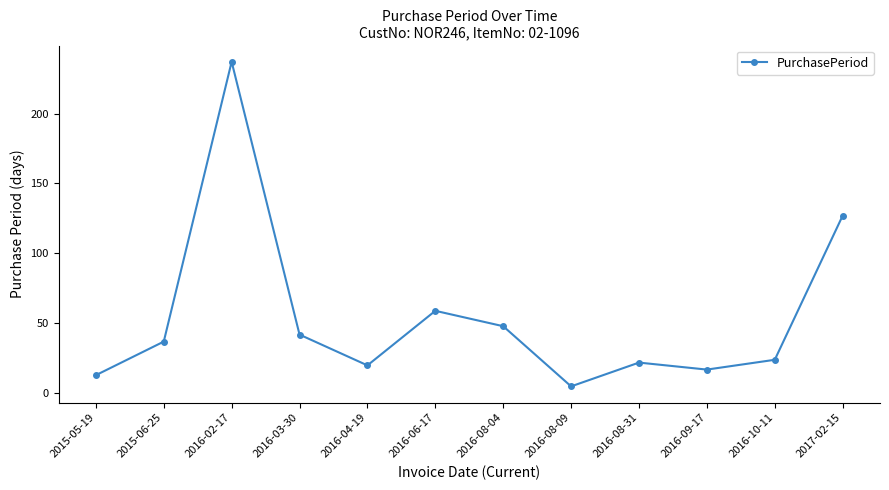

What is the sum of the values at 2016-02-17 and 2015-05-19?

250